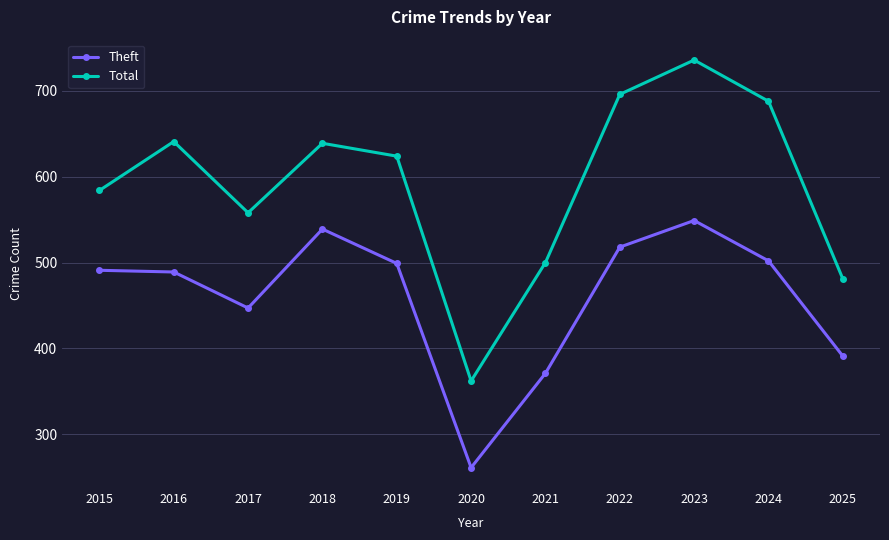

What is the value of the Total point at the 11th from the left?

481